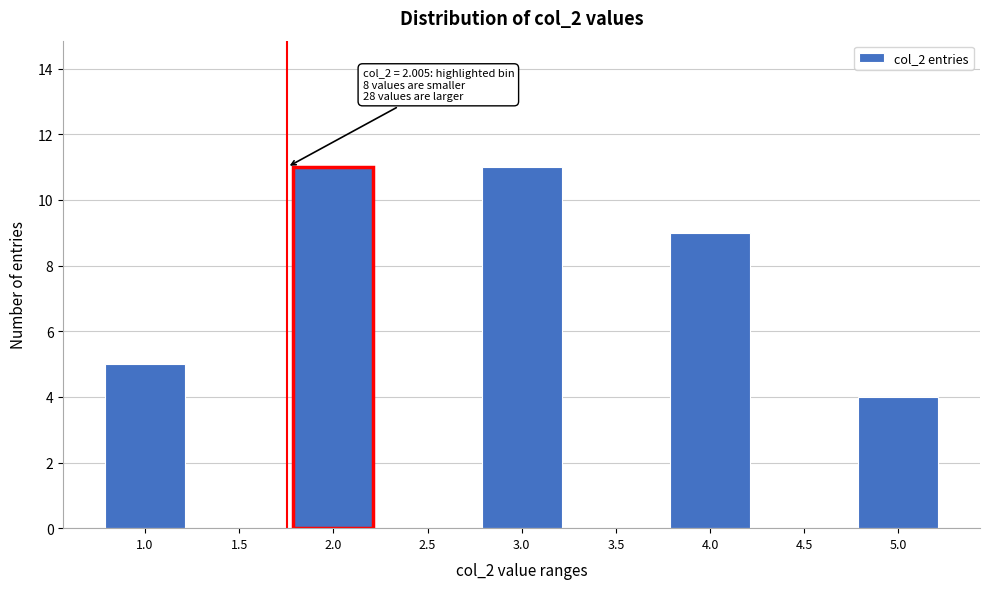

Reading right to left, what are all the values shown in this chart?

5.0=4	4.5=0	4.0=9	3.5=0	3.0=11	2.5=0	2.0=11	1.5=0	1.0=5